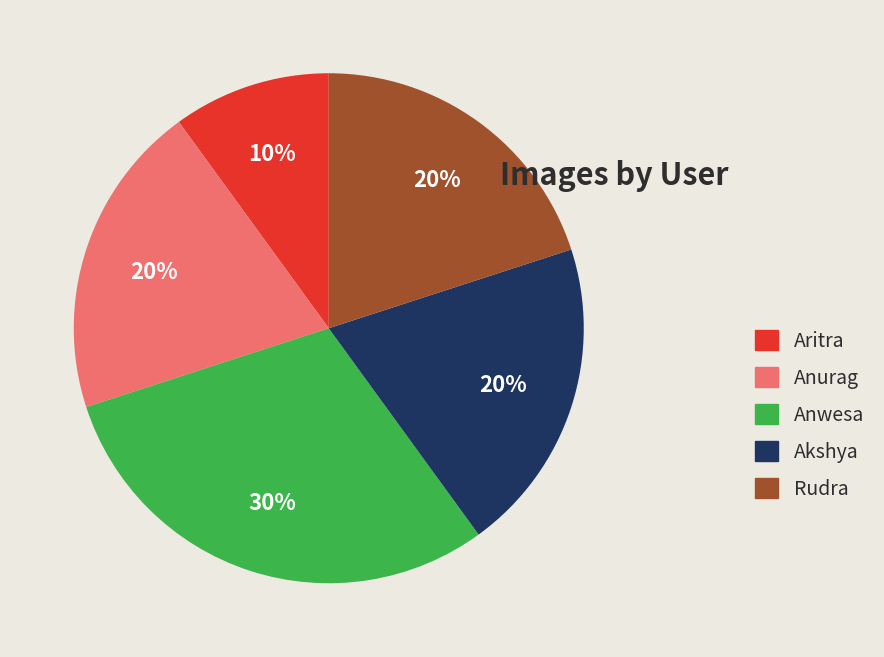

What percentage is the Anurag slice, to the nearest percent?

20%